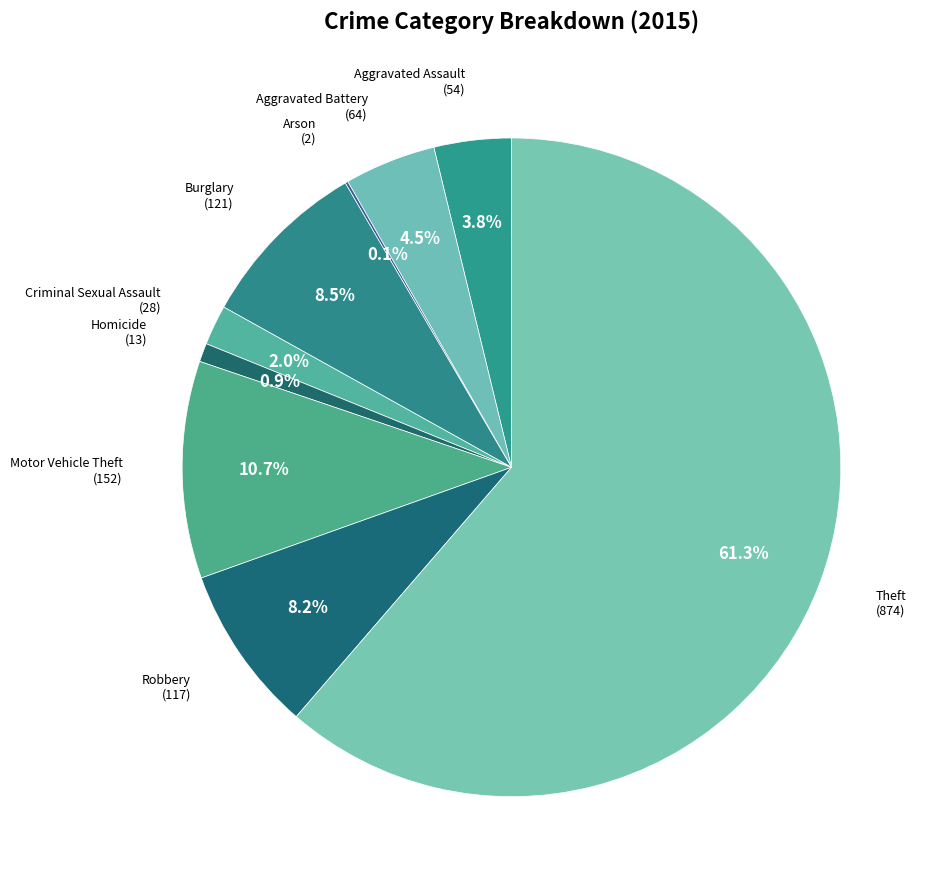

Between Criminal Sexual Assault and Robbery, which is larger?

Robbery